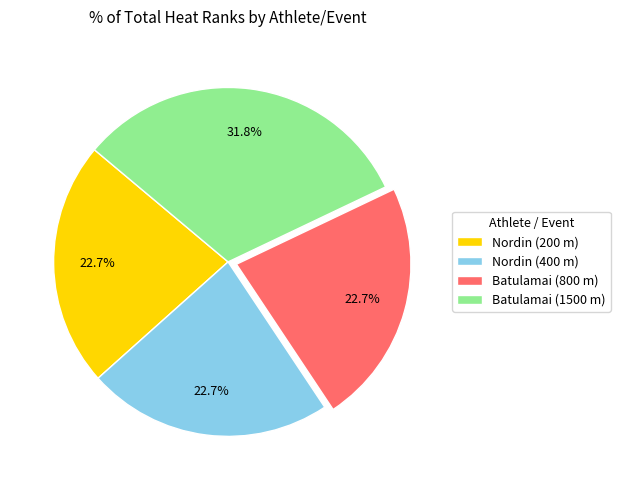

Between Batulamai (1500 m) and Nordin (200 m), which is larger?

Batulamai (1500 m)